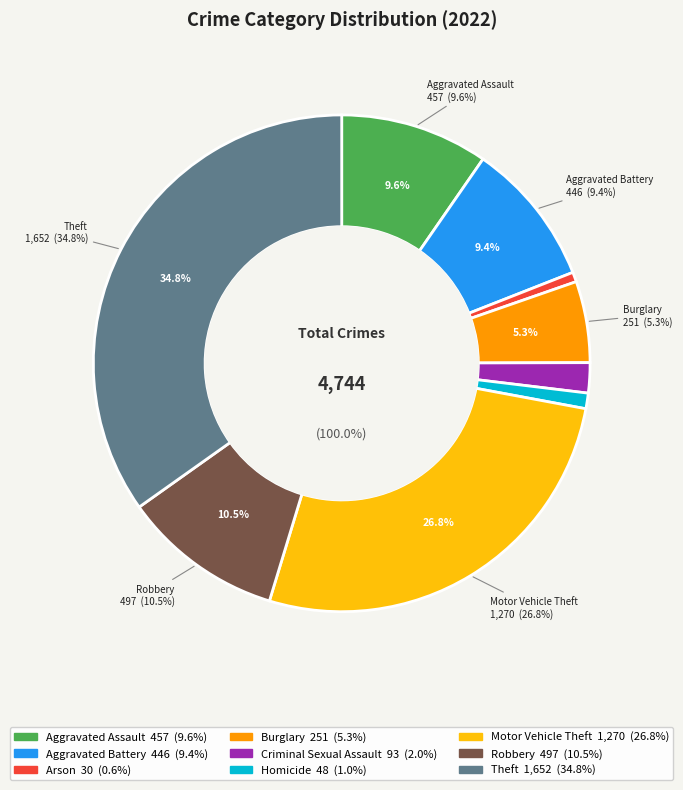

What is the smallest slice in the pie chart?

Arson